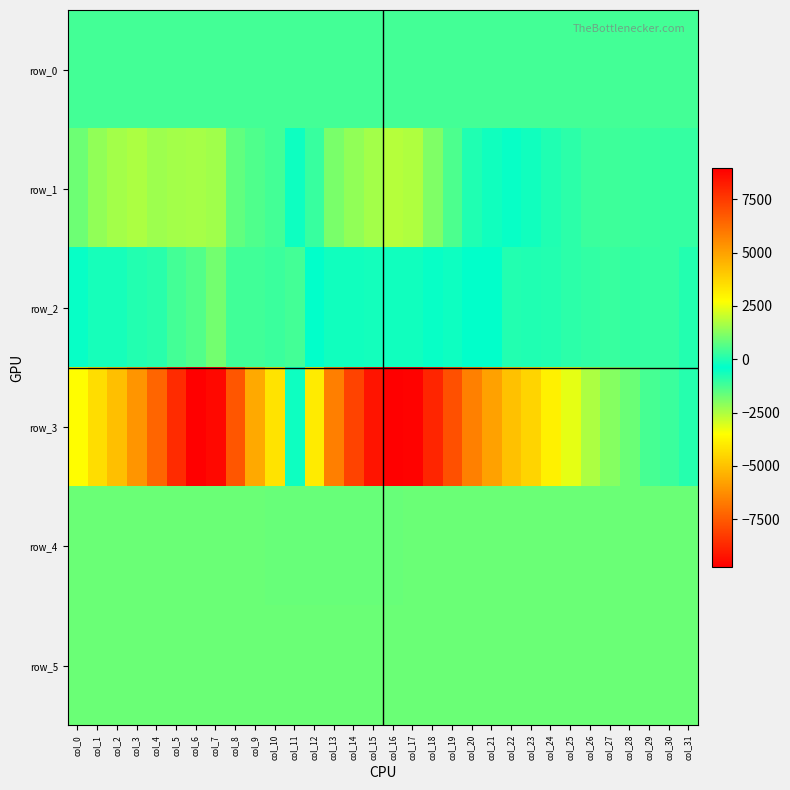

True or false: row_0 has a value of 429.5 at col_11.

True